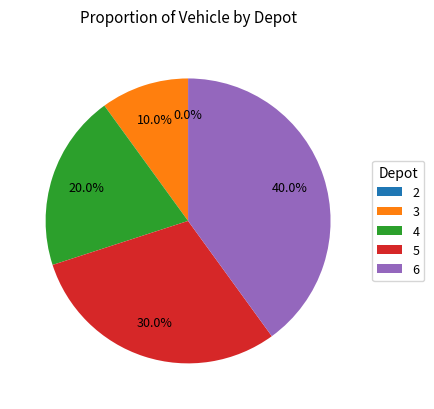

Does 2 account for over 50% of the chart?

No